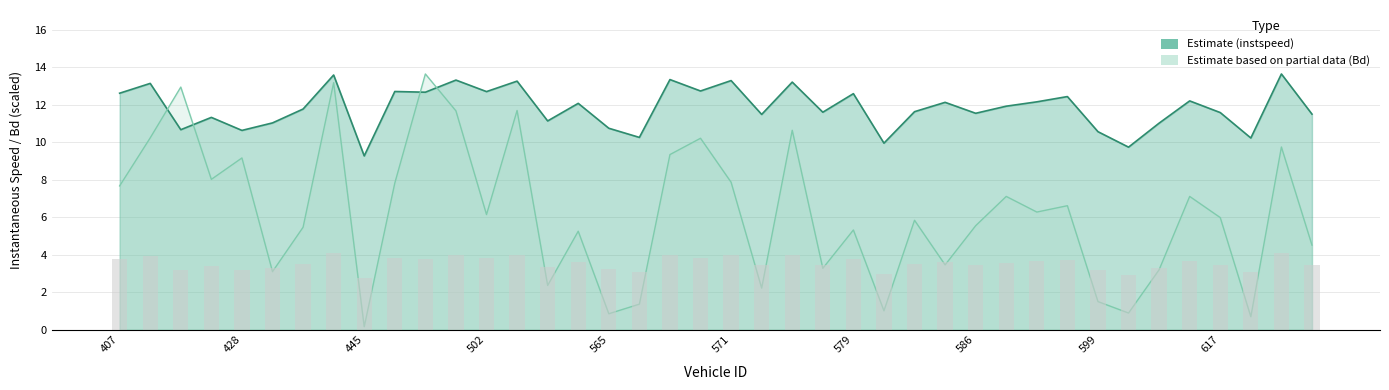

The value of instspeed at 502 is 22.2. True or false?

False